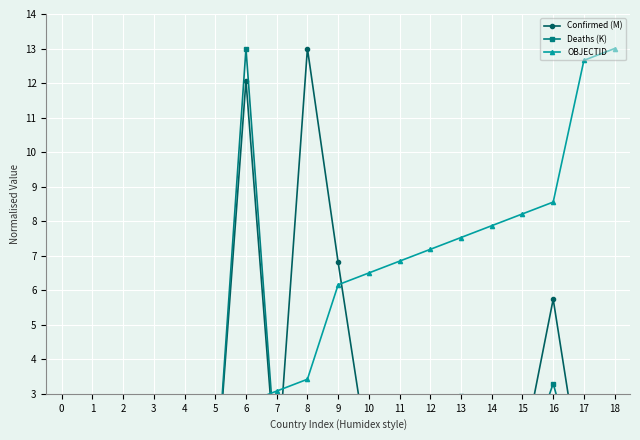

What is the difference between the Deaths (K) values at 10 and 13?

1.9